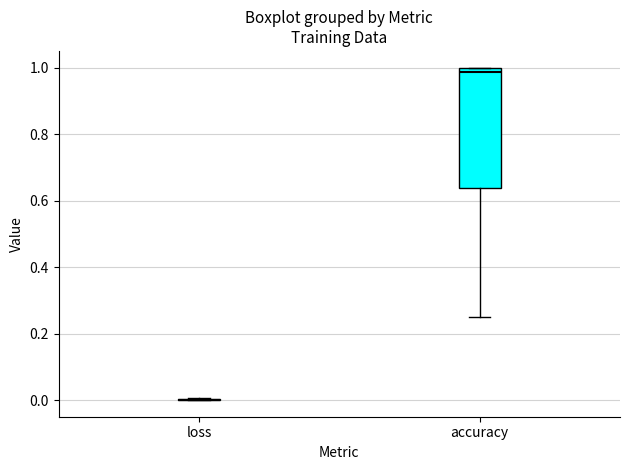

Reading left to right, read every box against the y-axis: the position of its median line, the range the box covers, and the ends of its whiskers. The values are not printed on the chart, so give them approximately, as read against the axis.

loss: box collapsed to a line at 0.00, whiskers 0.00 to 0.00
accuracy: median 0.98, box 0.64 to 1.00, whiskers 0.26 to 1.00